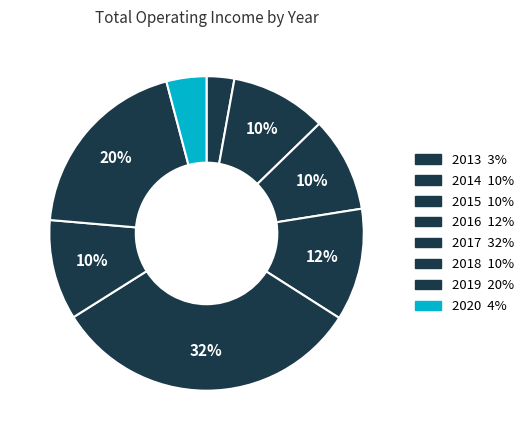

The 2019 slice represents 20% of the pie. True or false?

True